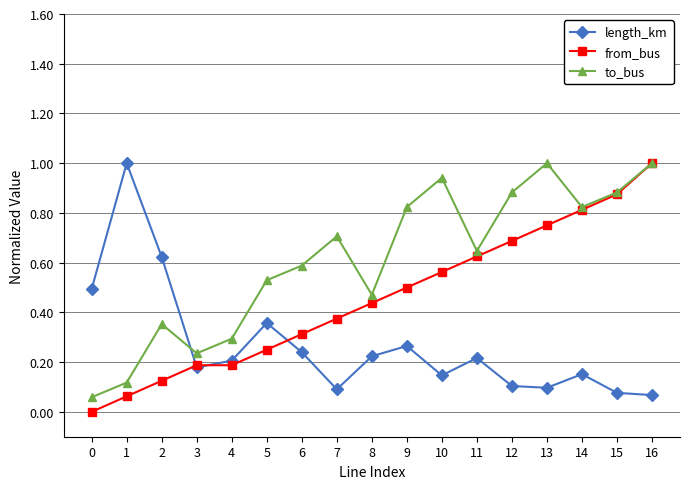

Rank the series by their average value, from highest to lowest.

to_bus, from_bus, length_km